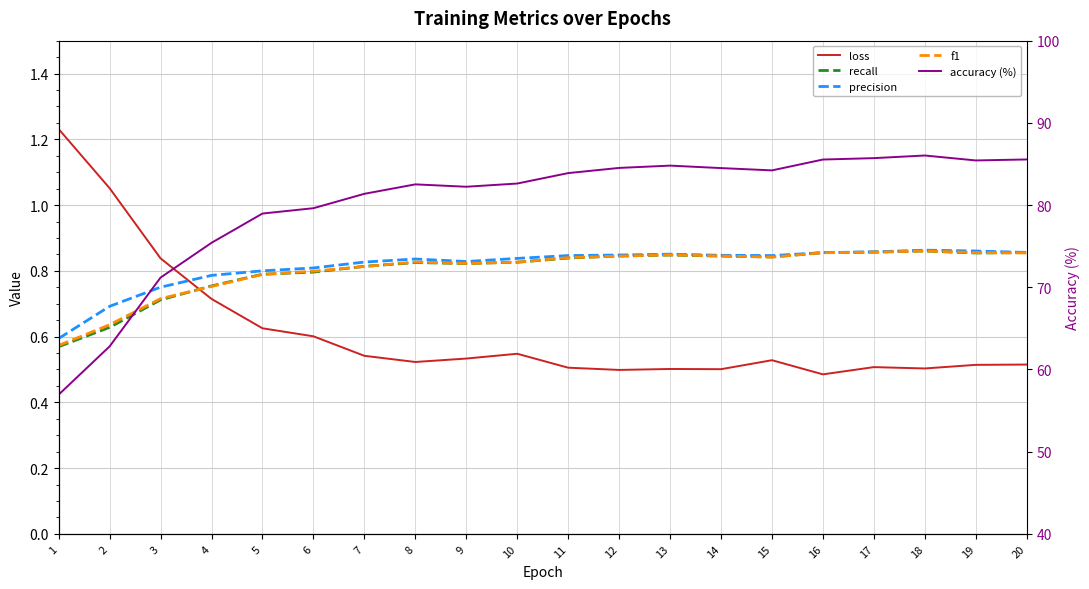

In loss, how many points are higher than both neighbors (excluding endpoints)?

4